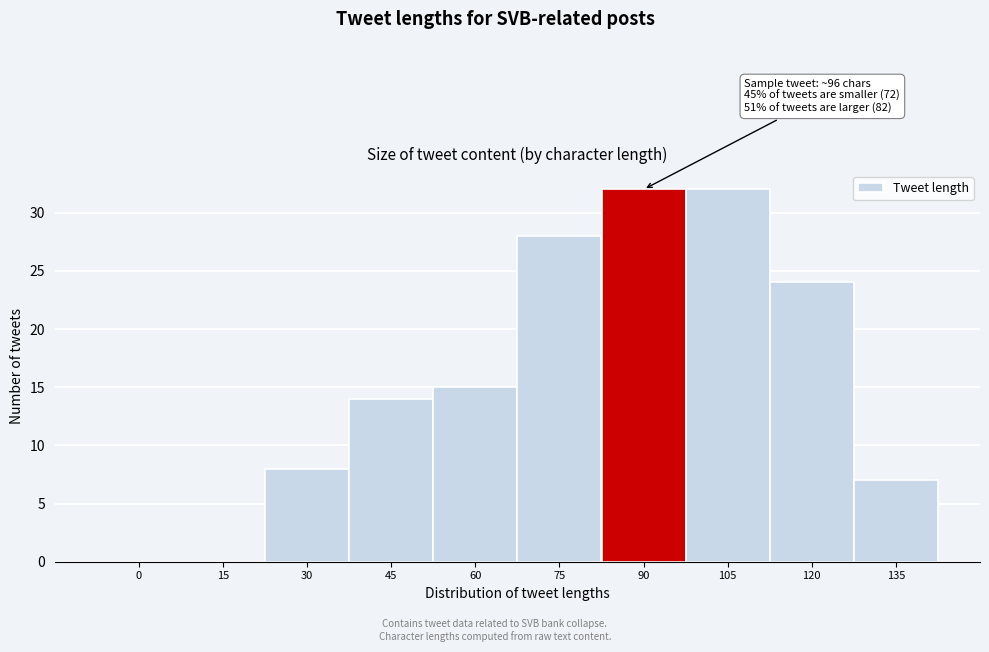

Reading right to left, transcribe all the data shown in this chart.

135=7	120=24	105=32	90=32	75=28	60=15	45=14	30=8	15=0	0=0